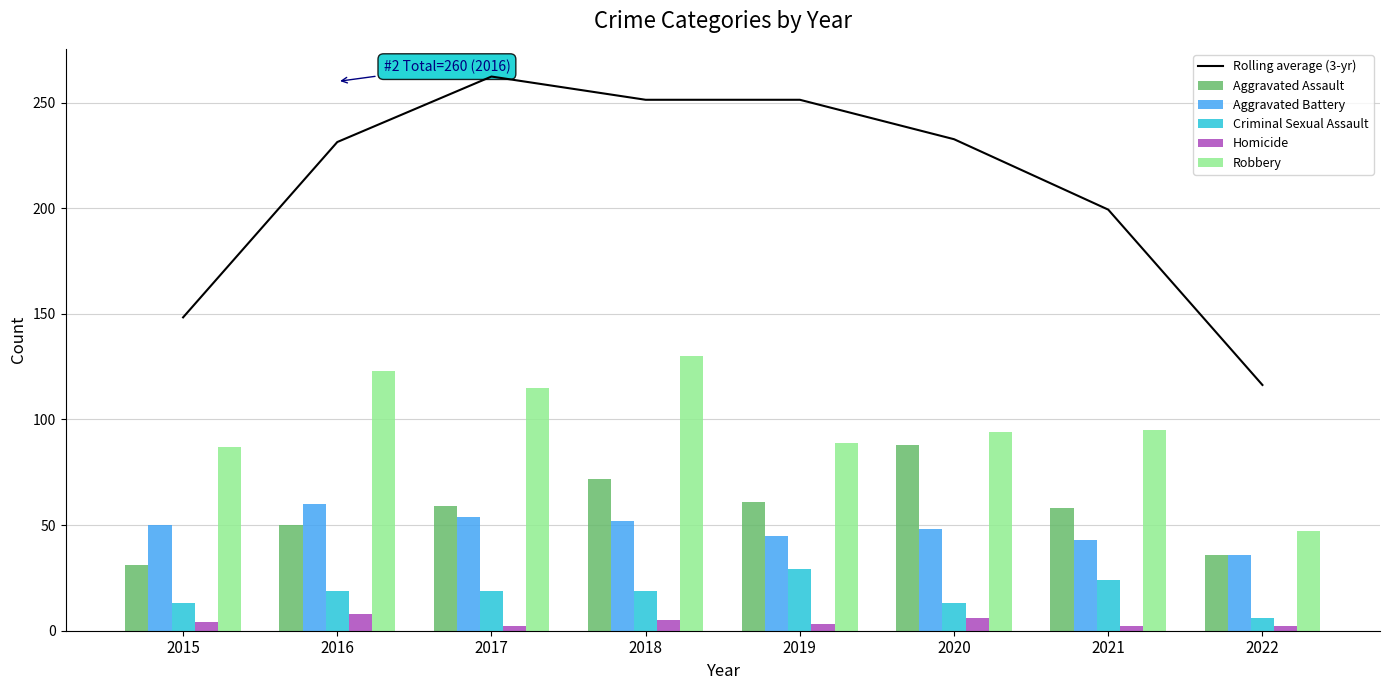

What is the difference between the Aggravated Battery values at 2020 and 2019?

3